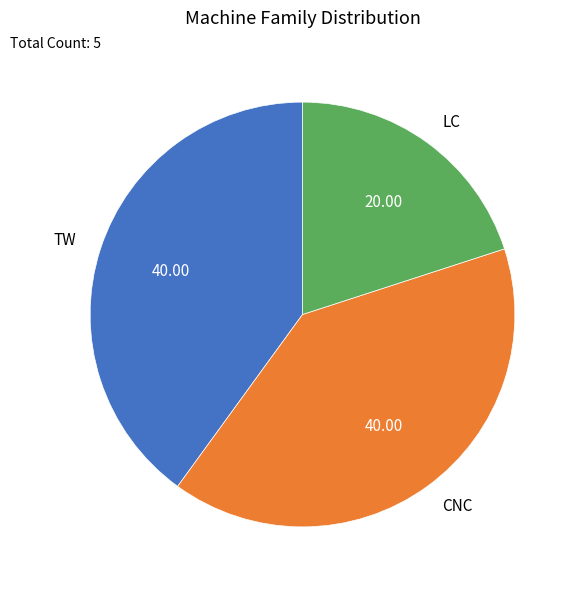

Is there a majority slice in this chart?

No